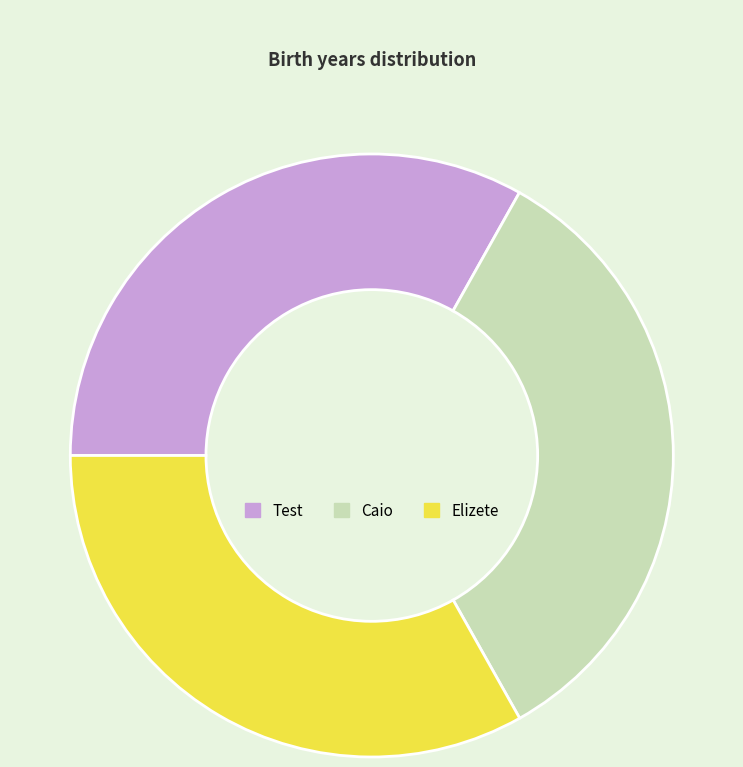

What is the ratio of the value at Test to the value at Elizete?

1.0